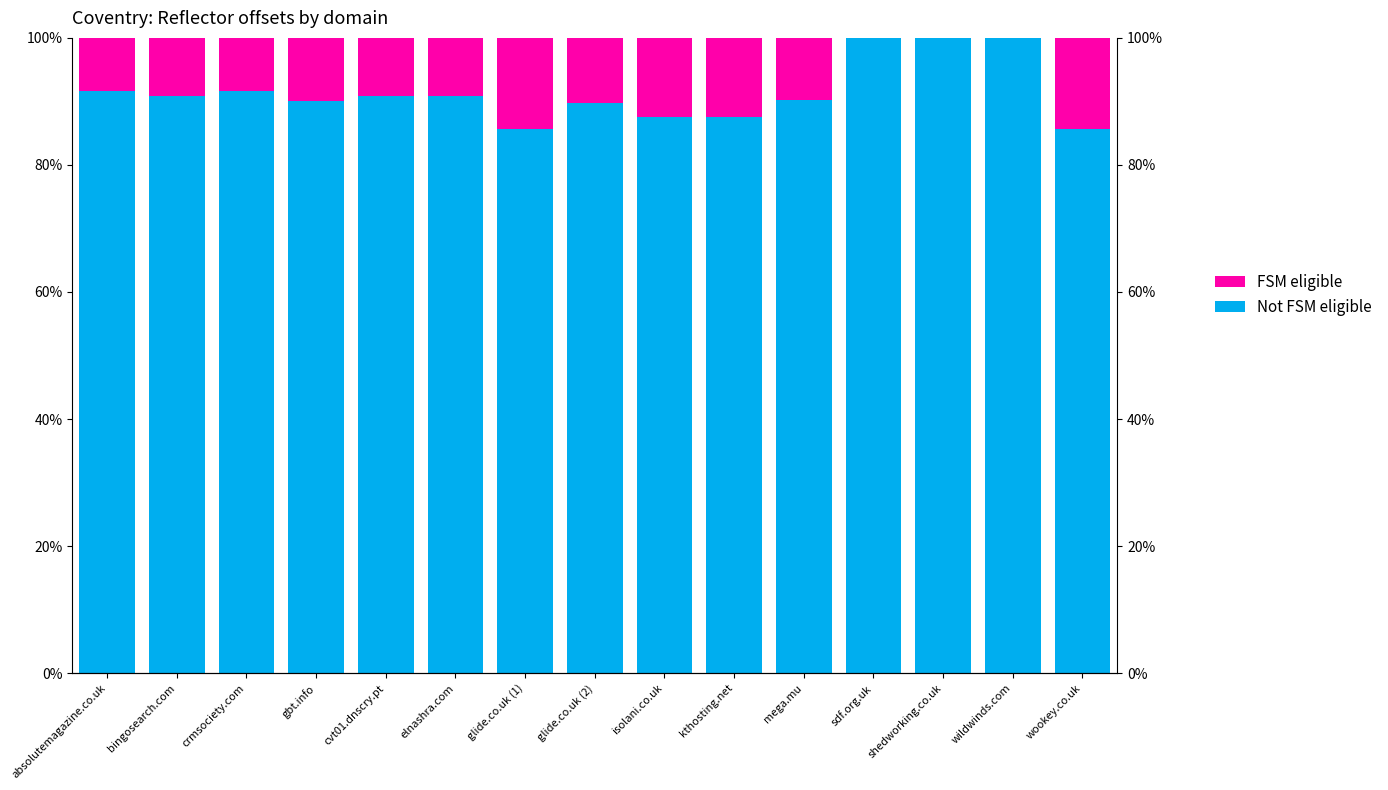

Does the chart contain any negative values?

No